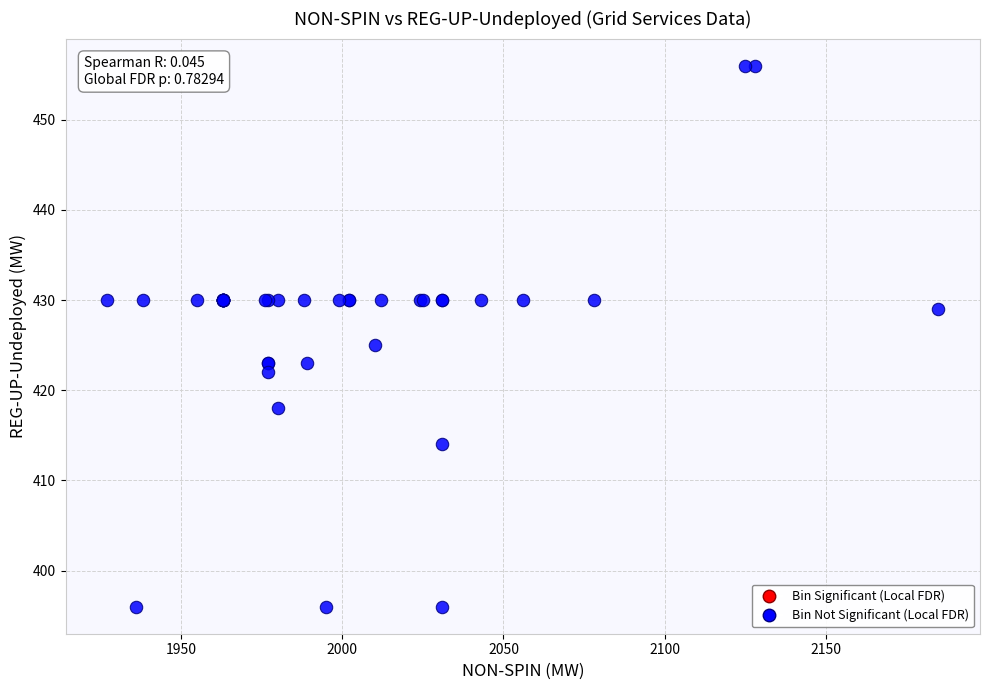

What Y value in the scatter plot is closest to 426?

425